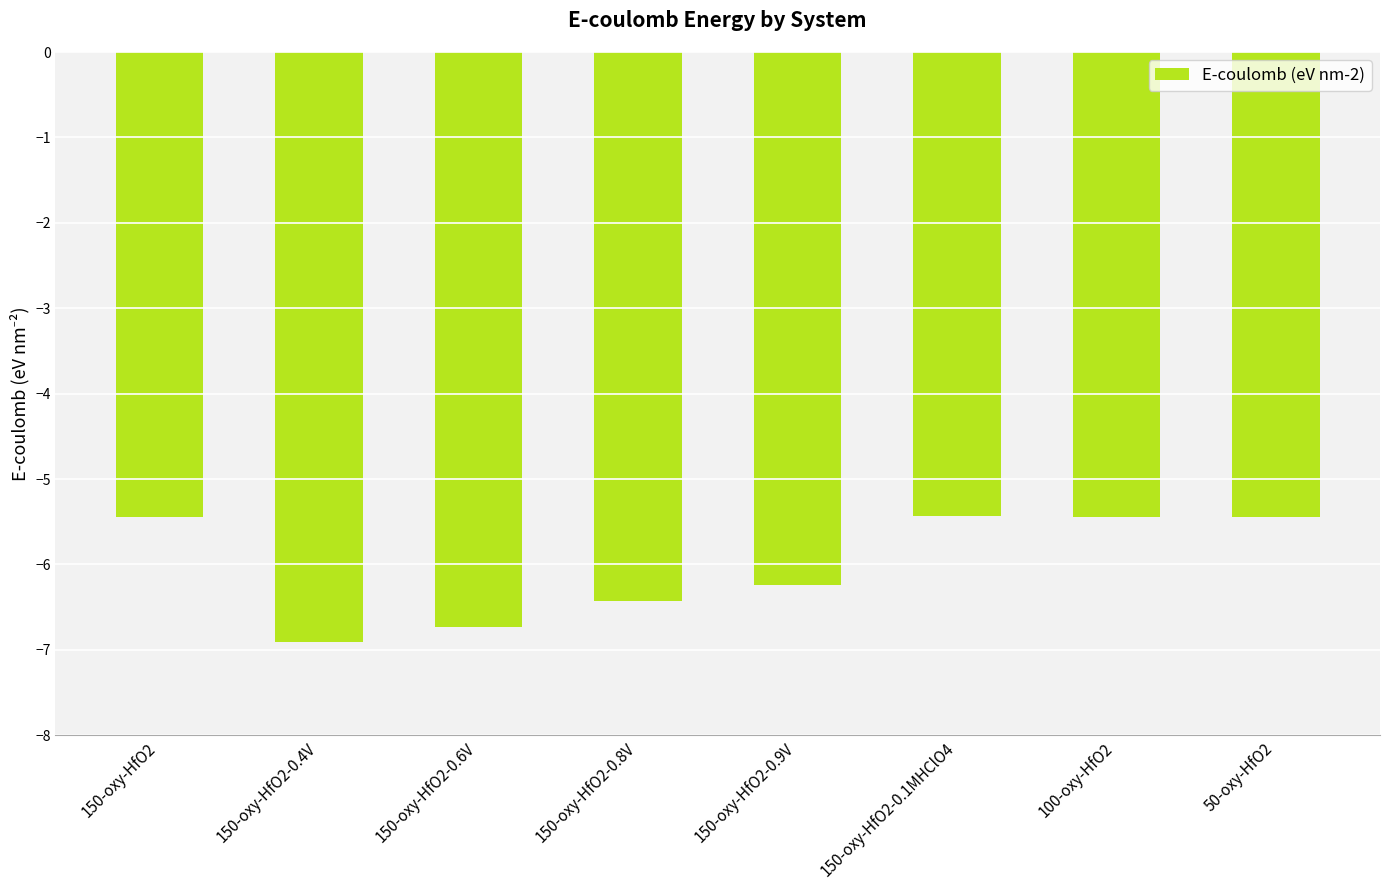

At which label is the value closest to -6?

150-oxy-HfO2-0.9V